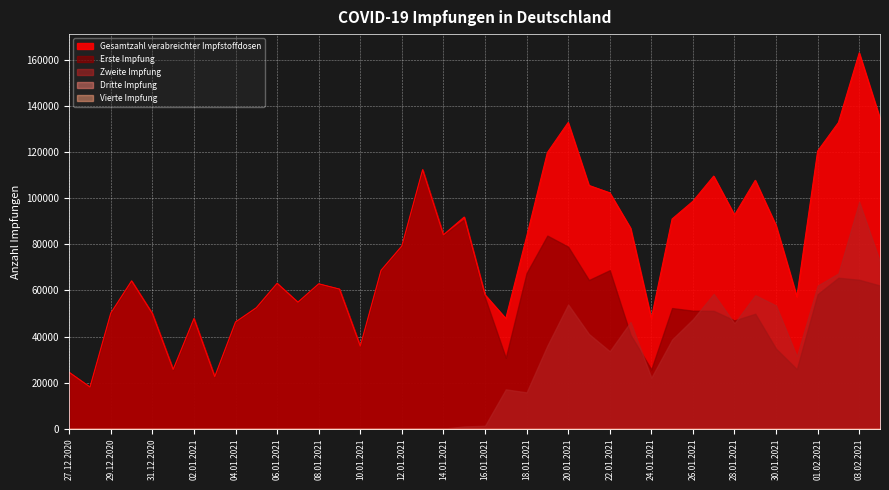

How many distinct data groups are displayed?

5